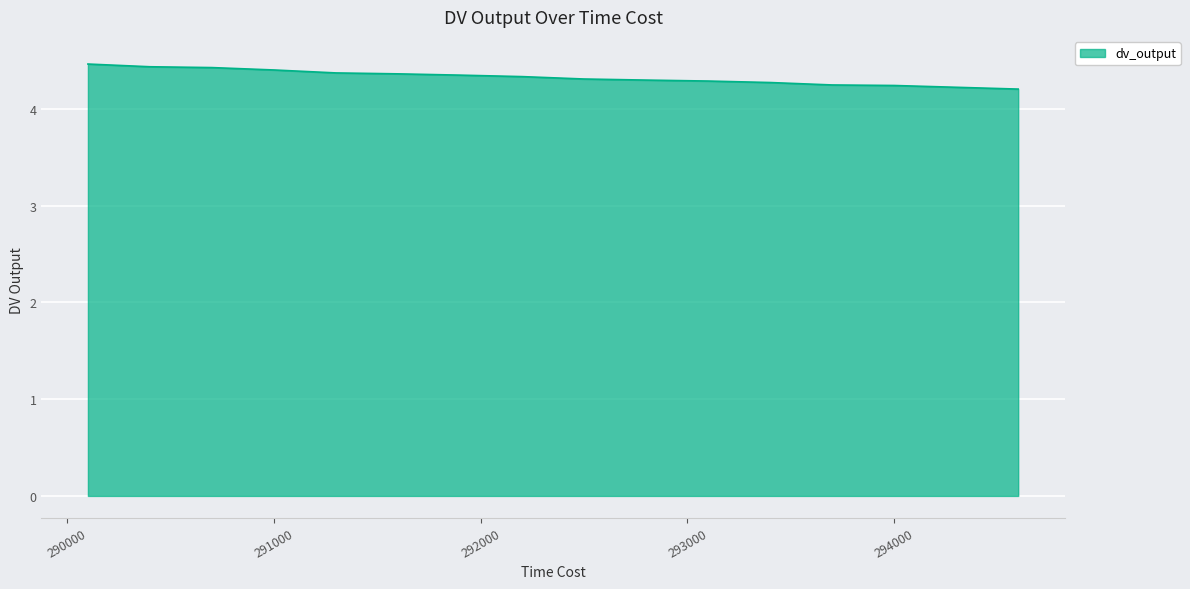

What is the greatest value displayed?

4.5